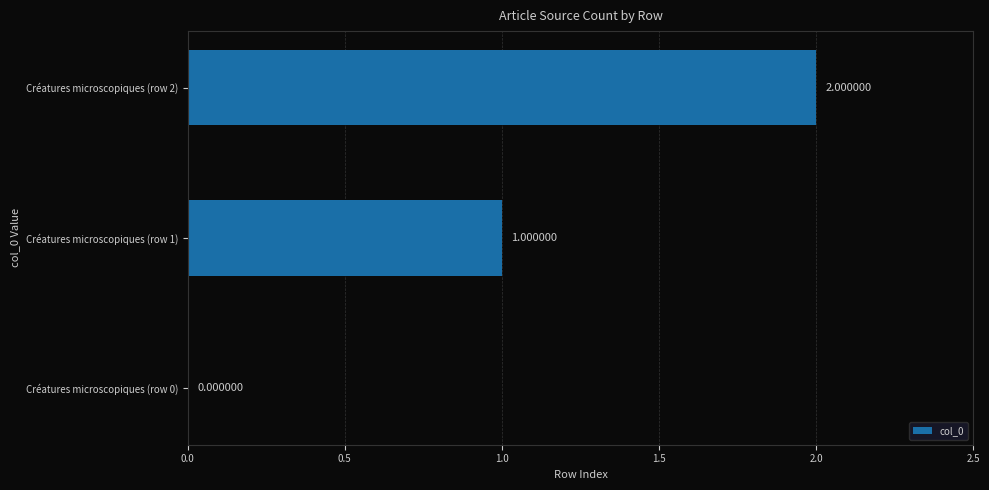

How many distinct data groups are displayed?

1